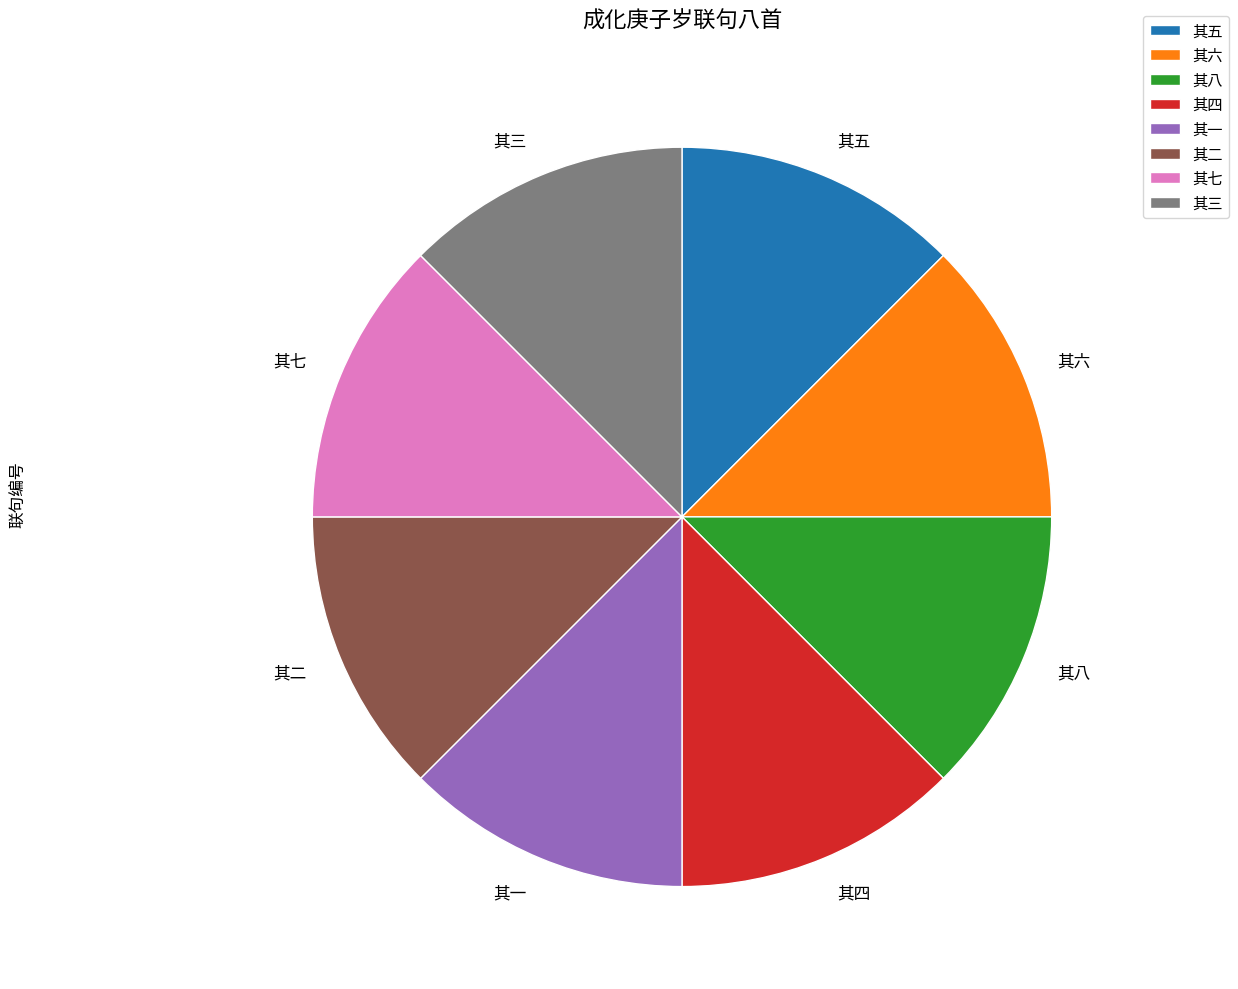

What is the ratio of the value at 其六 to the value at 其八?

1.0